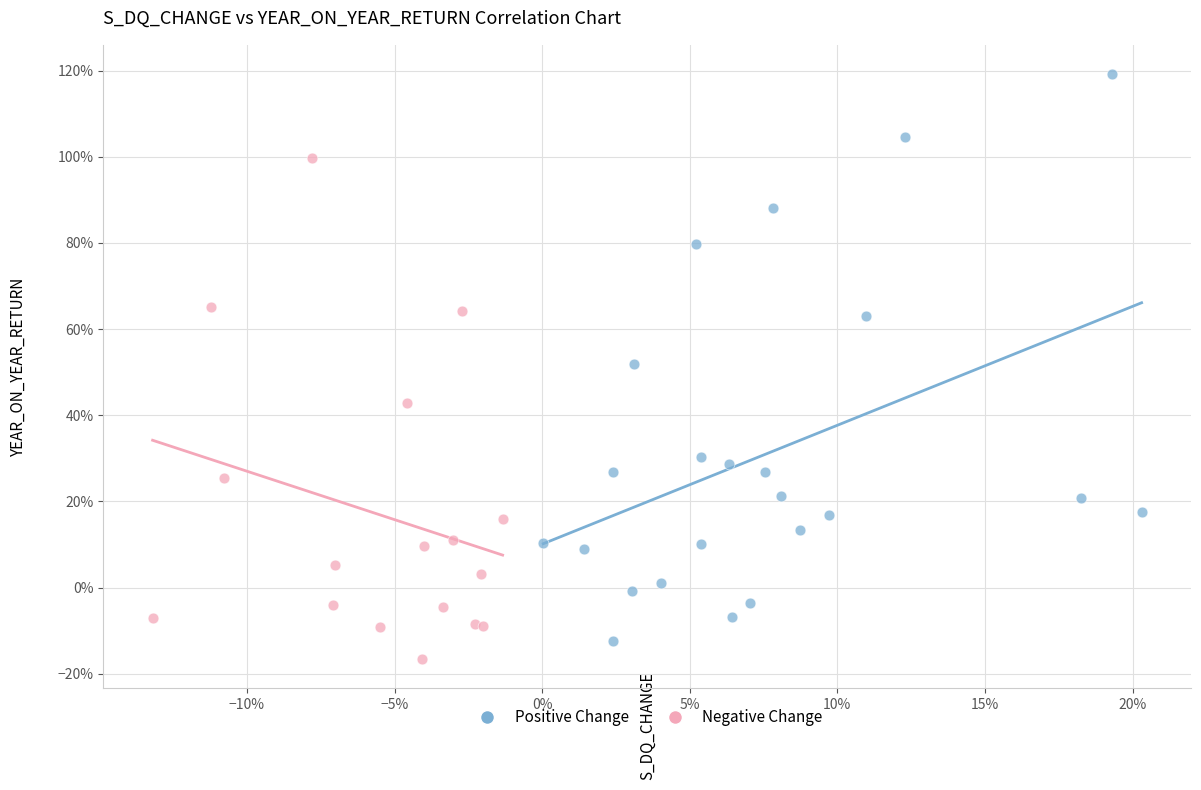

Which series contains the lowest Y value?

Negative Change